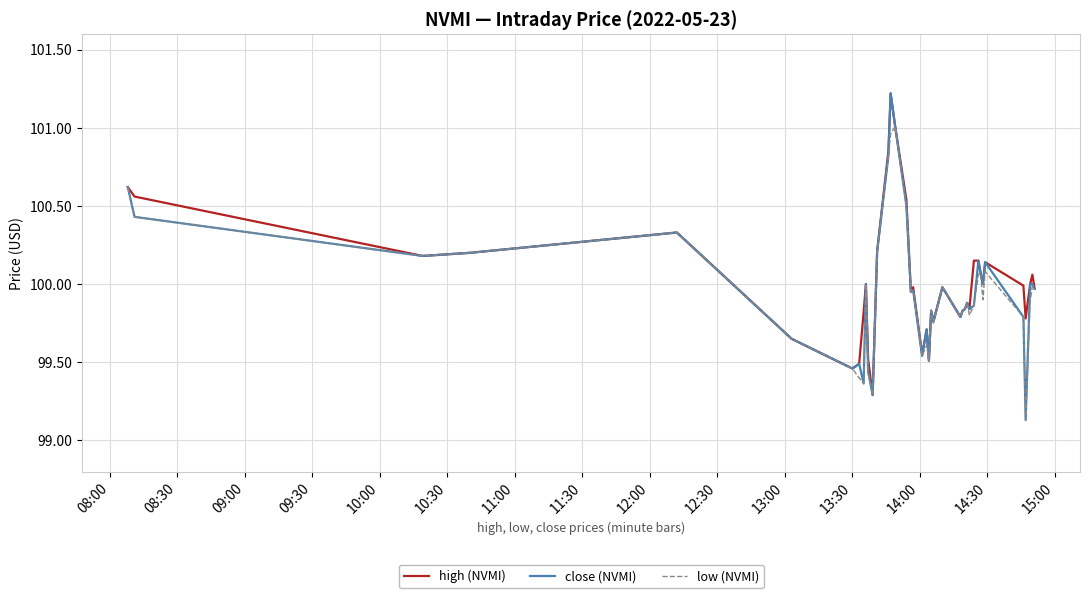

How many categories are shown in the chart?

40